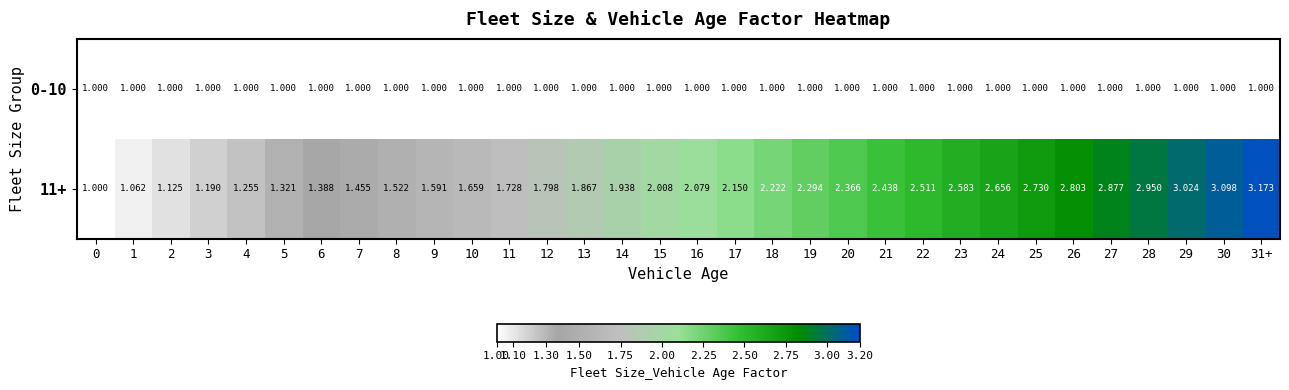

What is the smallest value displayed?

1.0